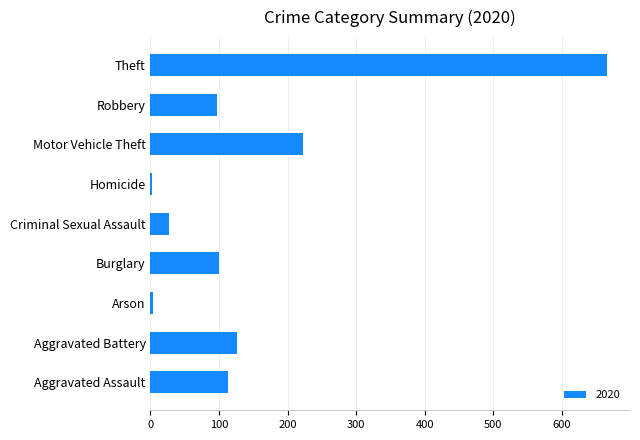

What is the ratio of the value at Robbery to the value at Burglary?

1.0